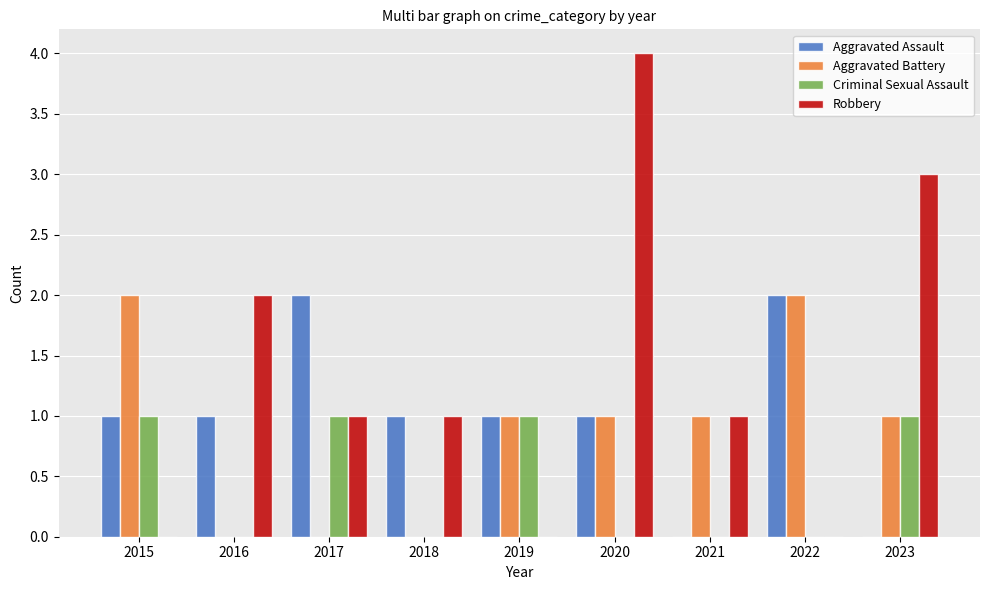

Does the chart contain stacked bars?

No